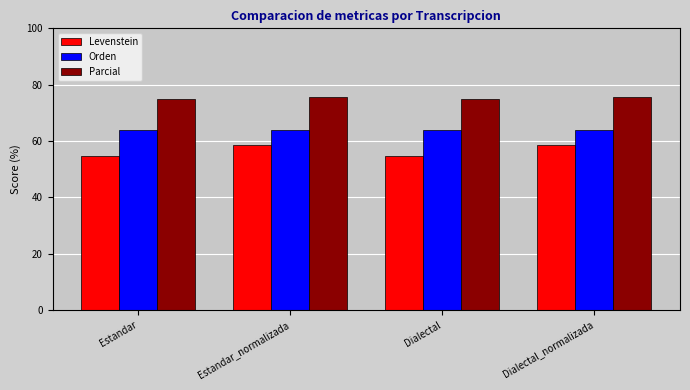

What are all the series names shown in the legend?

Levenstein, Orden, Parcial